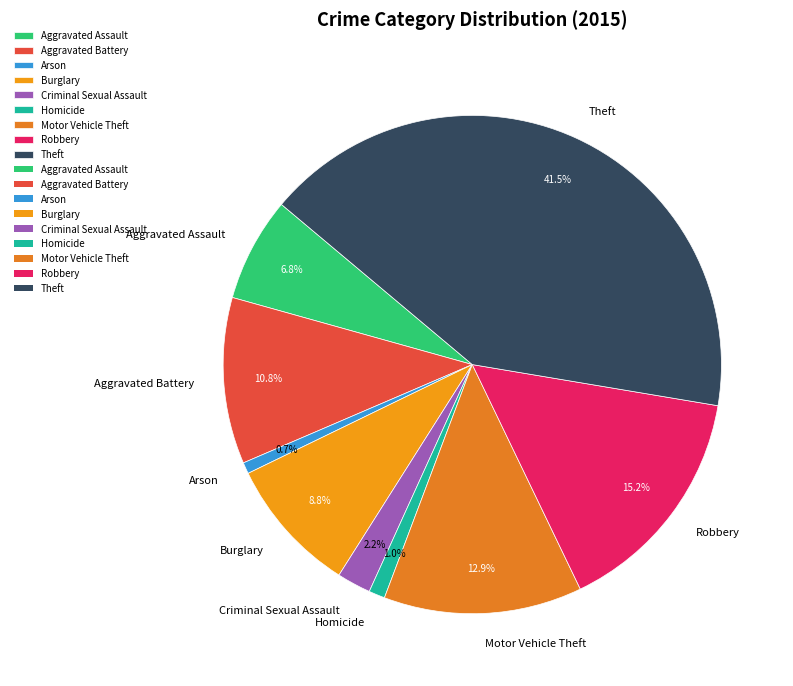

To the nearest percent, what is the combined percentage of Criminal Sexual Assault and Aggravated Assault?

9%